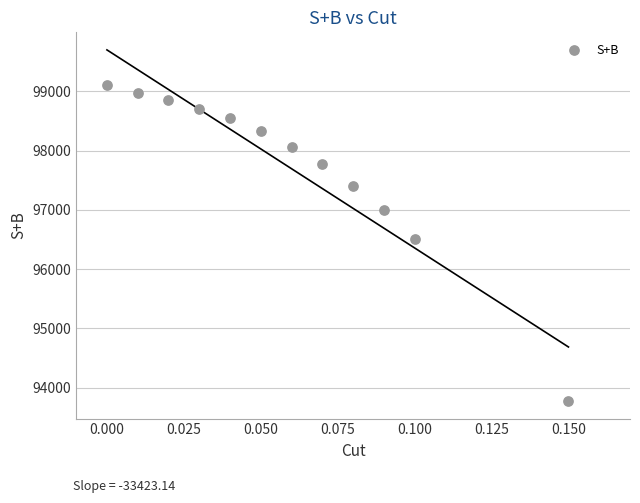

What is the average Y value?

97752